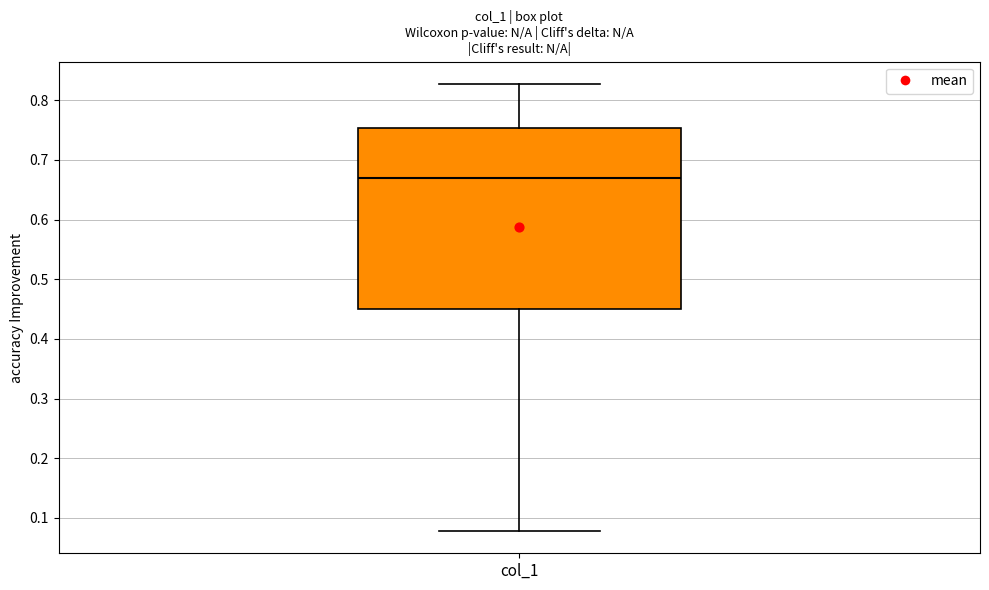

Read this box plot against the y-axis: the position of the median line, the range covered by the box, and the ends of both whiskers. The values are not printed on the chart, so give them approximately, as read against the axis.

median 0.67, box 0.45 to 0.75, whiskers 0.08 to 0.83